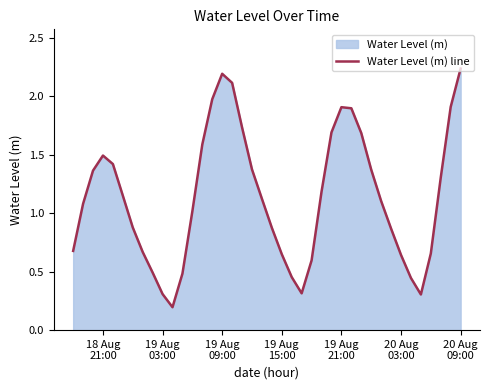

Reading right to left, what are all the values shown in this chart?

2.2	1.9	1.3	0.7	0.3	0.4	0.6	0.9	1.1	1.4	1.7	1.9	1.9	1.7	1.2	0.6	0.3	0.5	0.6	0.9	1.1	1.4	1.7	2.1	2.2	2.0	1.6	1.0	0.5	0.2	0.3	0.5	0.7	0.9	1.2	1.4	1.5	1.4	1.1	0.7